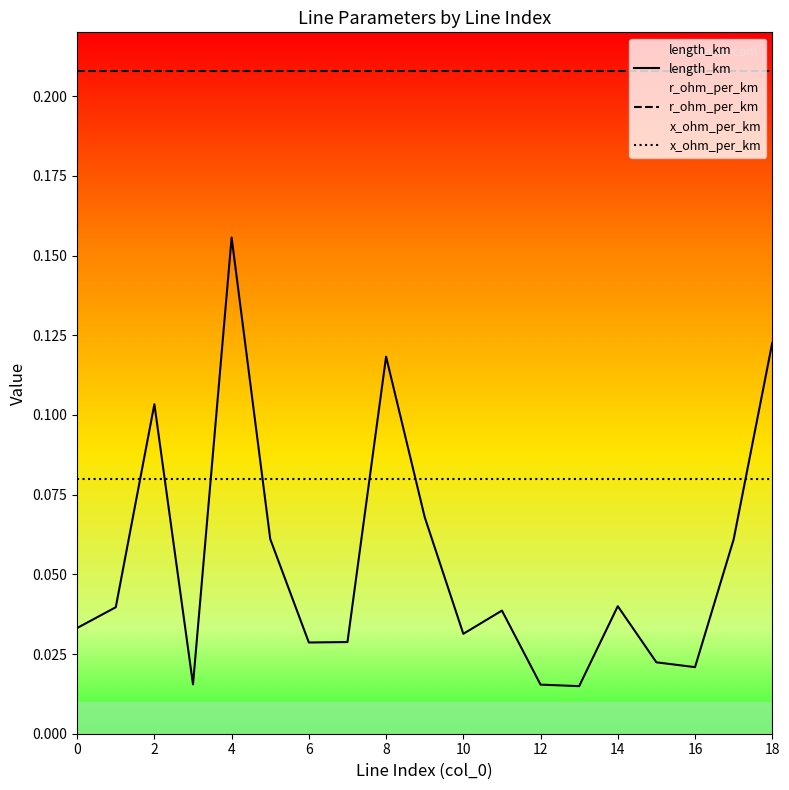

Between 2 and 14, which series saw the biggest shift?

length_km